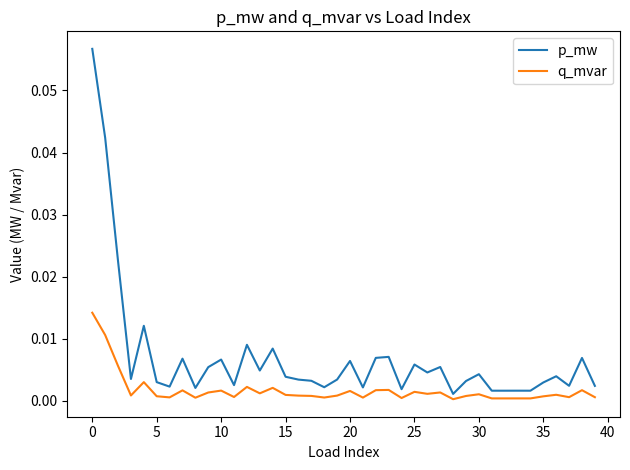

Which series has the largest range (max minus min)?

p_mw